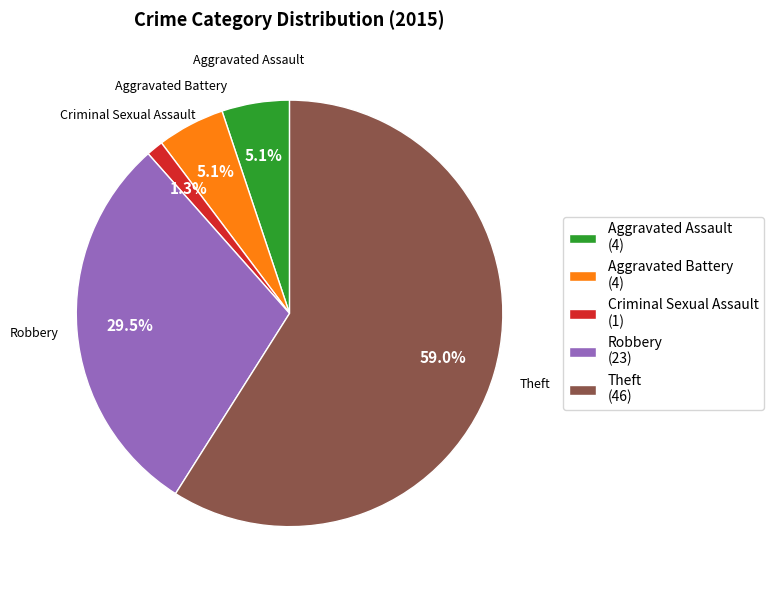

Which category has the smallest portion of the pie?

Criminal Sexual Assault (1)